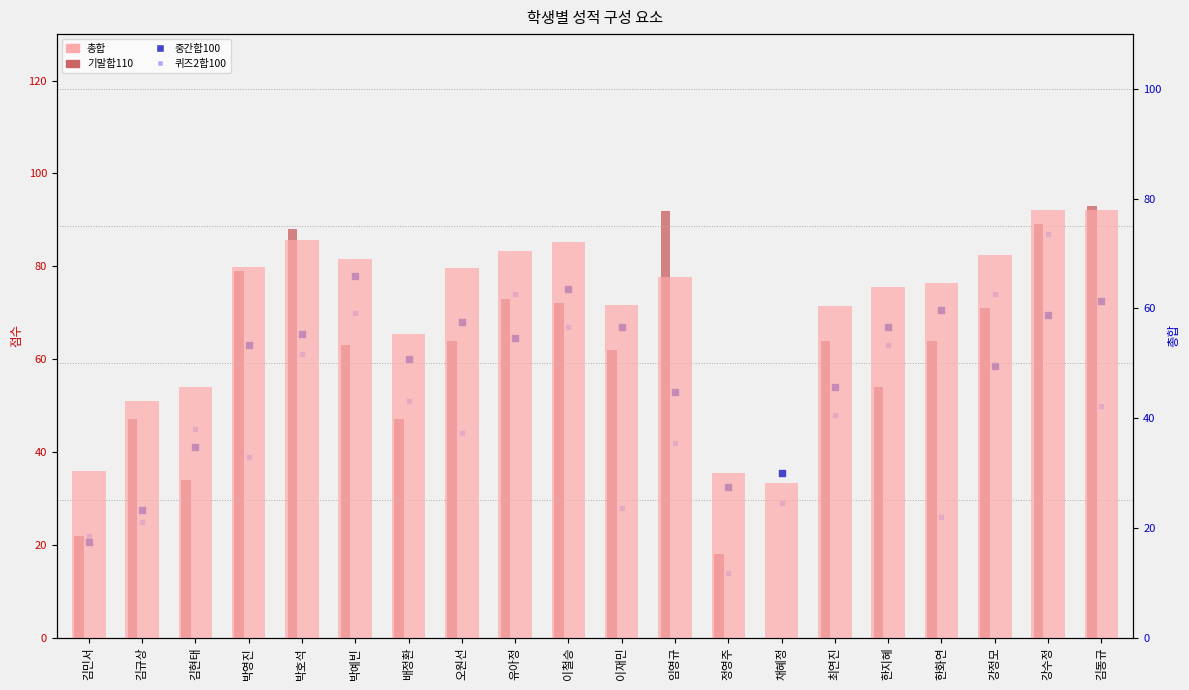

Is the value of 퀴즈2합100 at 박영진 greater than the value of 총합 at 배정환?

No